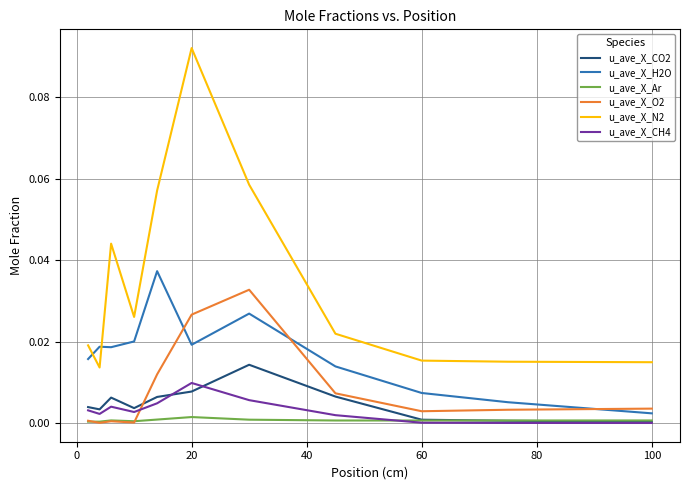

What are all the series names shown in the legend?

u_ave_X_CO2, u_ave_X_H2O, u_ave_X_Ar, u_ave_X_O2, u_ave_X_N2, u_ave_X_CH4